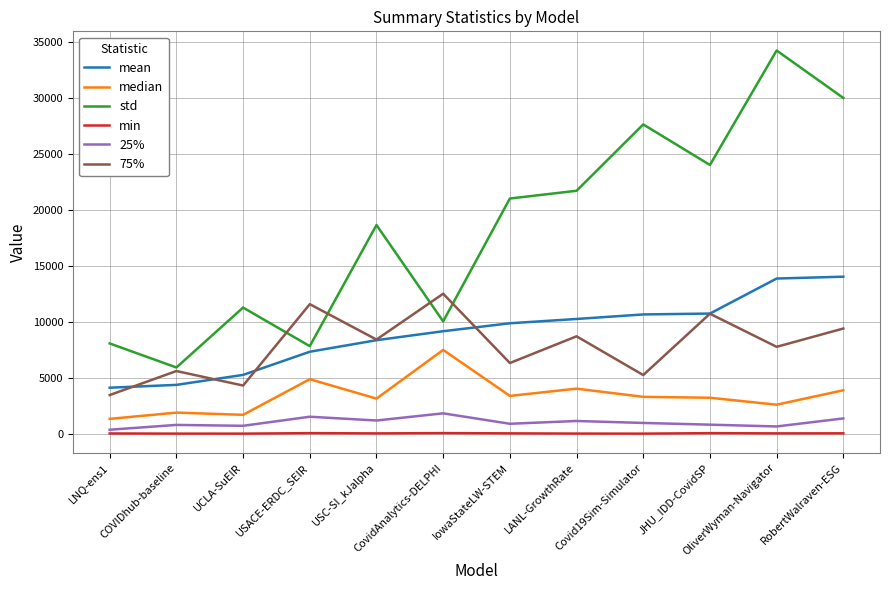

The mean series shows 7318.2 at USACE-ERDC_SEIR. True or false?

True